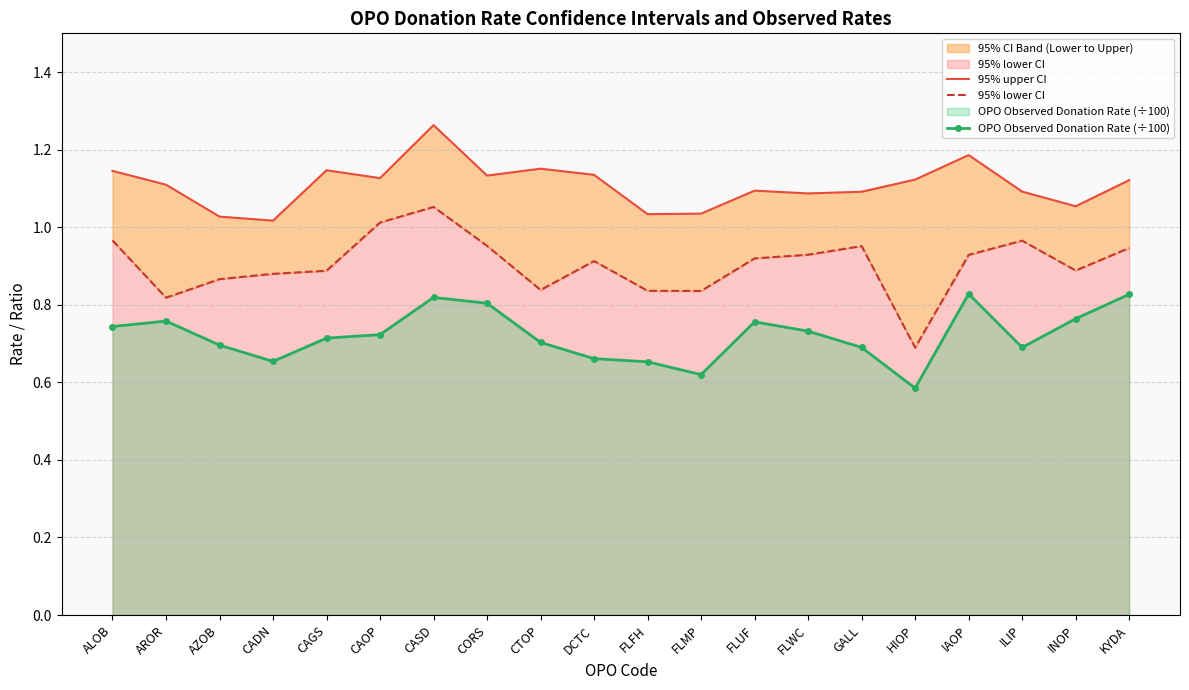

Is it true that 95% upper CI equals 1.8 at CTOP?

False